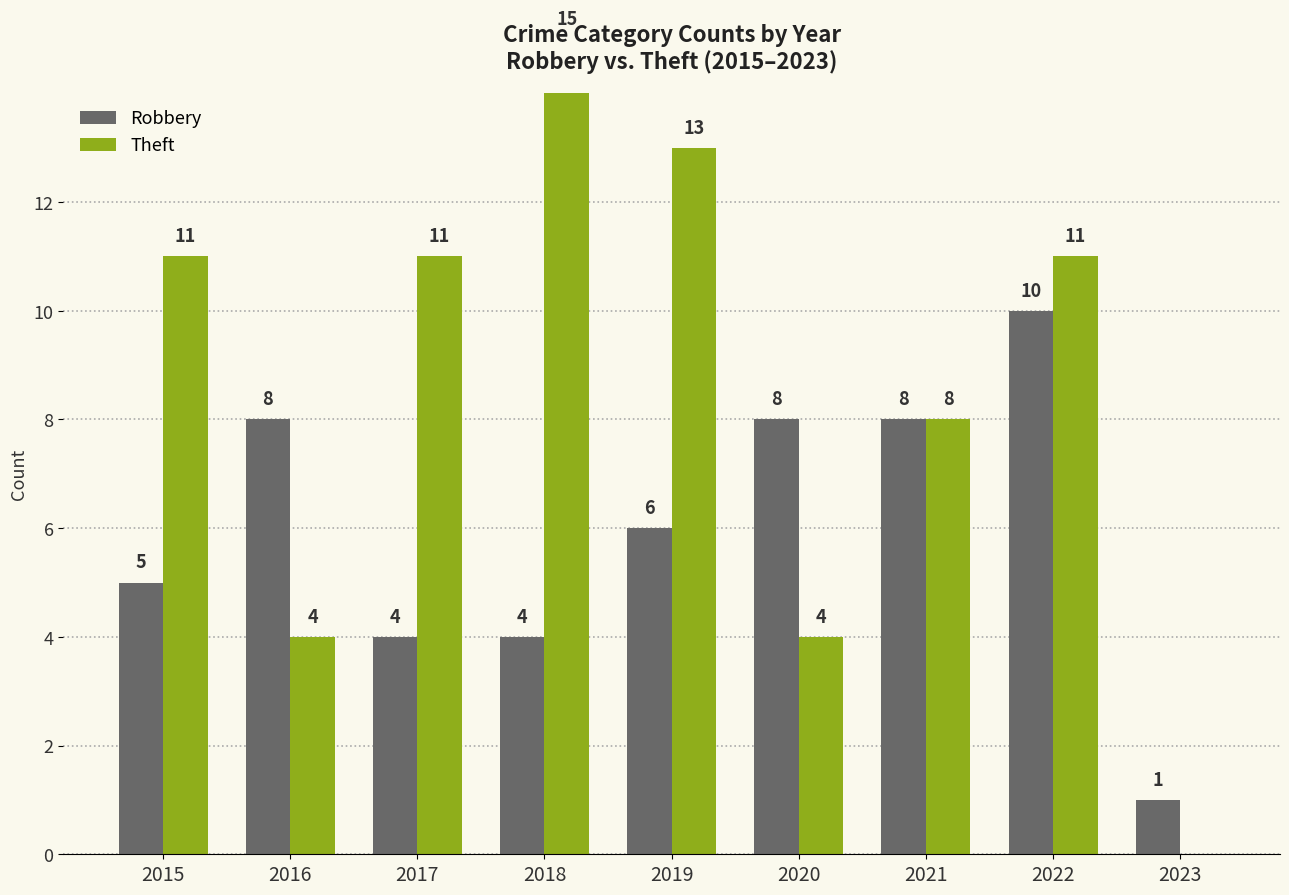

The Theft series shows 4 at 2020. True or false?

True